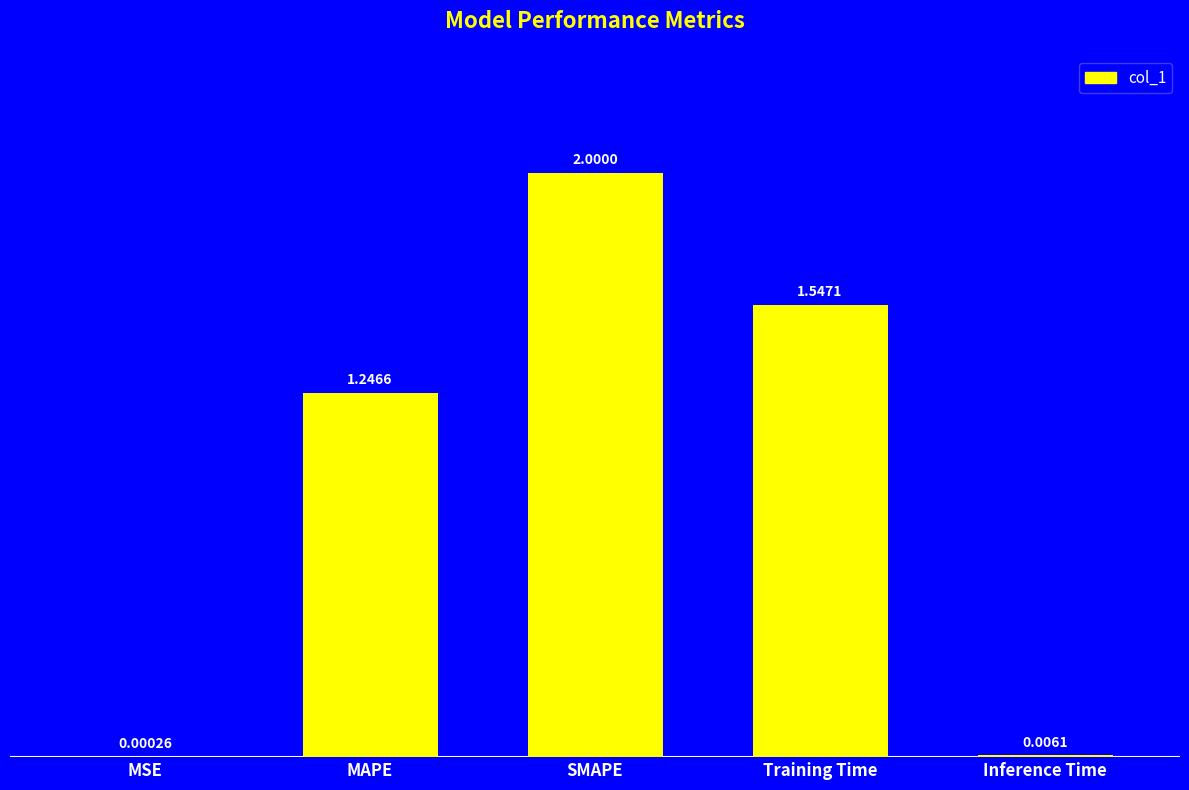

What is the sum of all values?

4.8